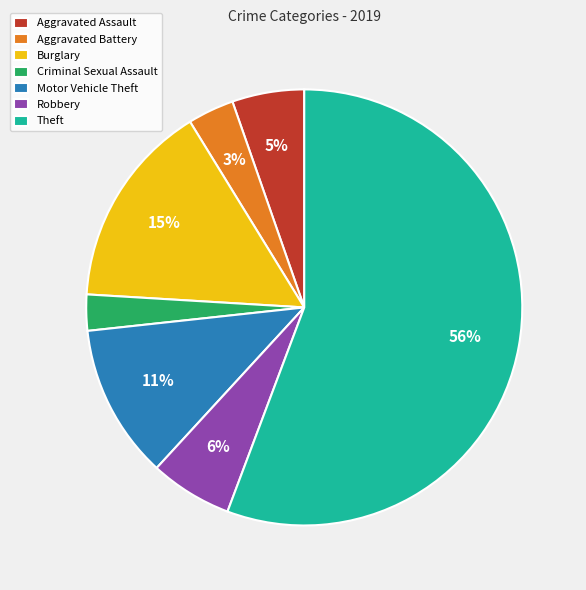

Which category accounts for the majority?

Theft